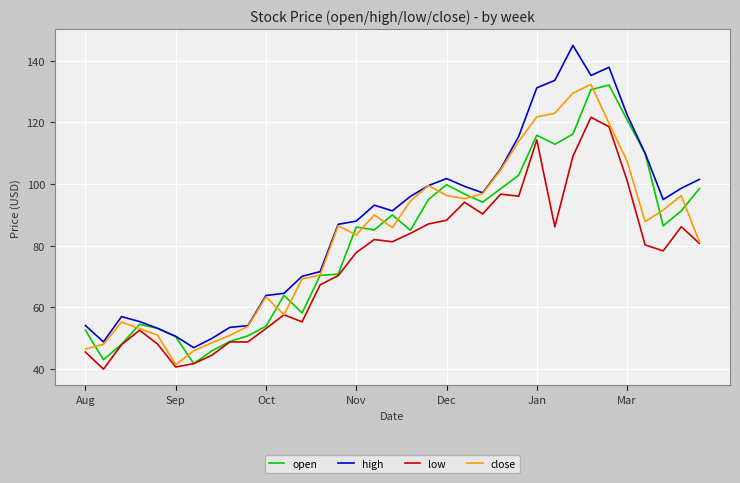

How many lines are shown in the chart?

4